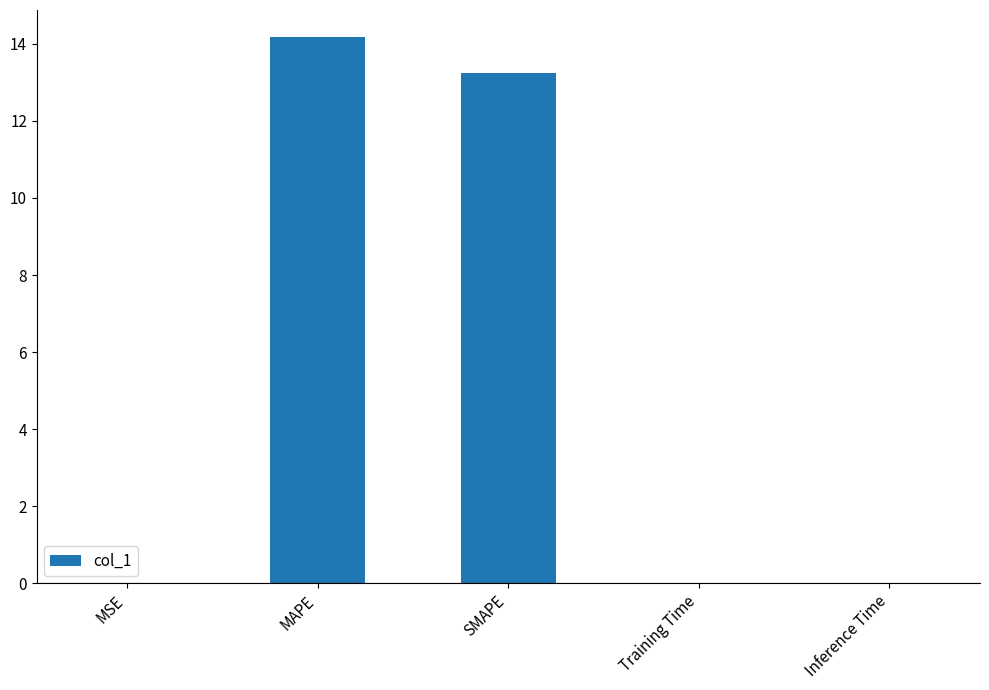

The value at MSE is 0.0. True or false?

True